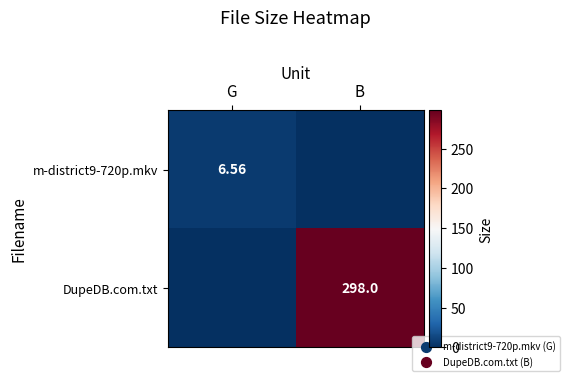

What is the average value of the m-district9-720p.mkv series?

3.3